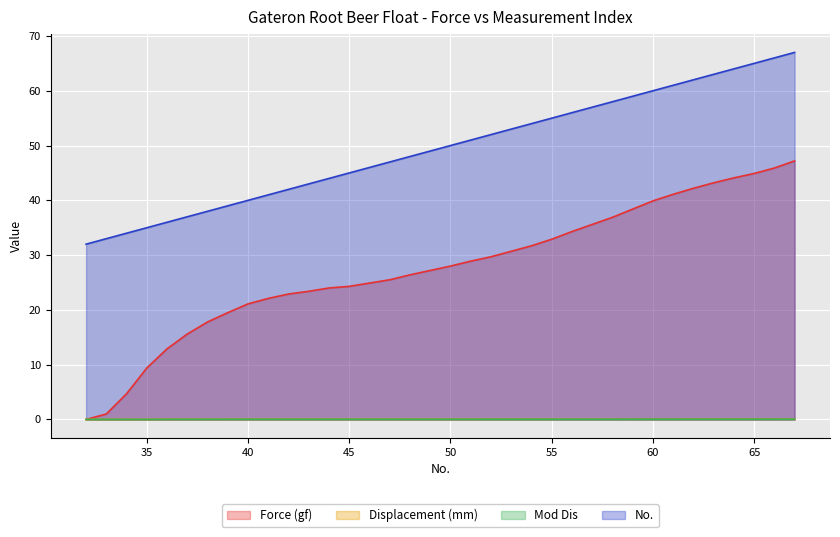

How many data points does each series have?

36